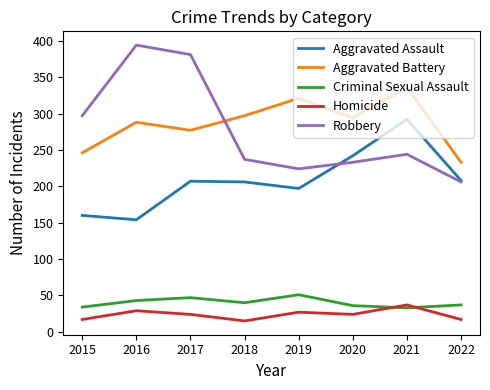

How many times do Aggravated Battery and Robbery cross each other?

1